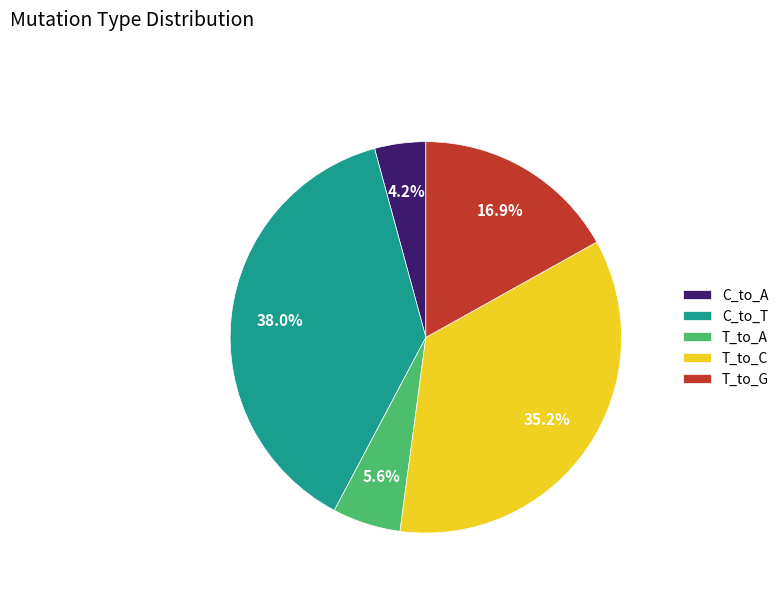

How many segments does this pie chart have?

5